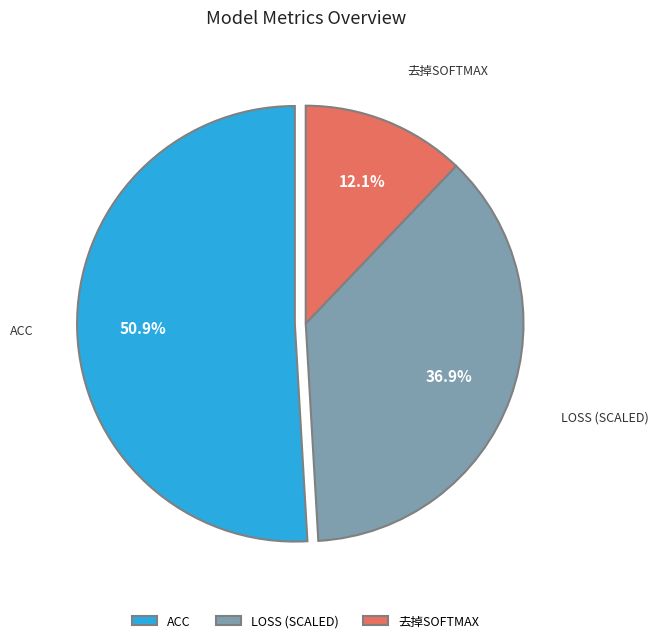

What portion of the pie excludes LOSS (SCALED)?

63.1%